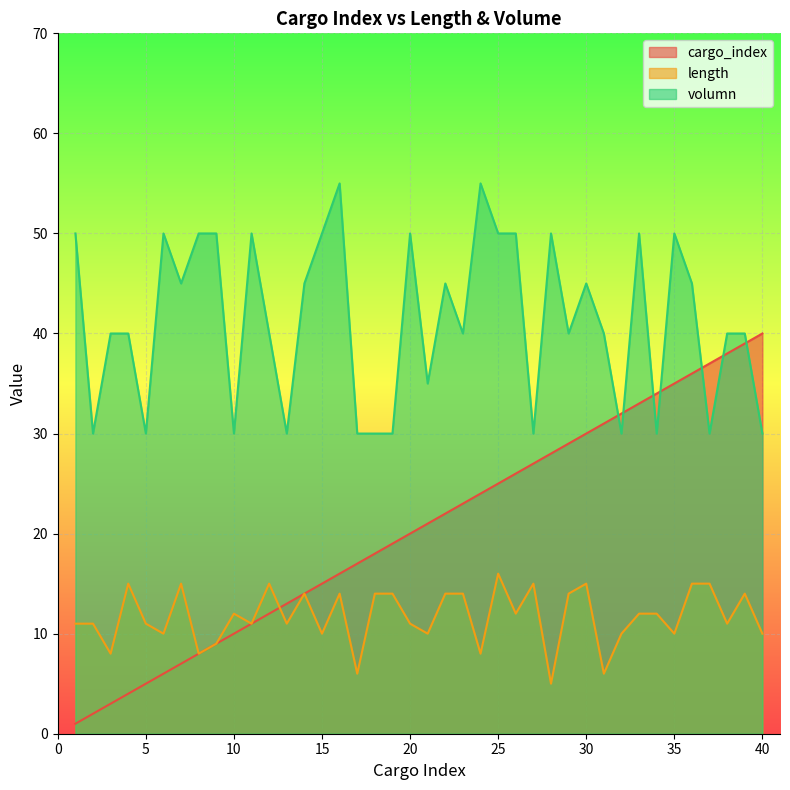

How many lines are shown in the chart?

3